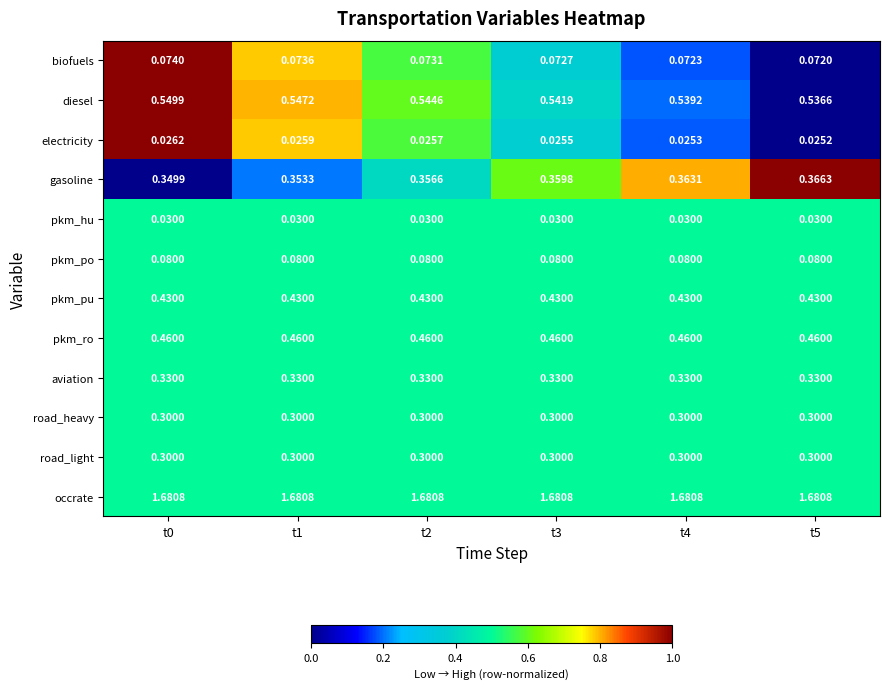

Which series has the largest total across all categories?

occrate